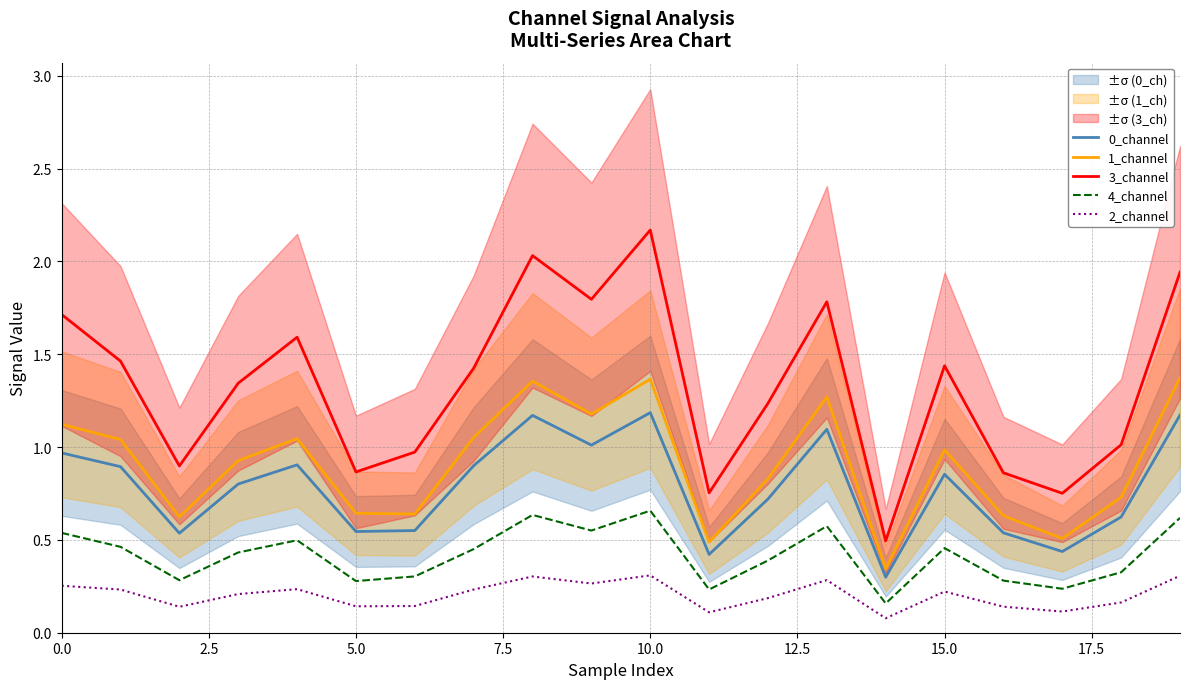

True or false: 3_channel and 1_channel intersect in this chart.

False